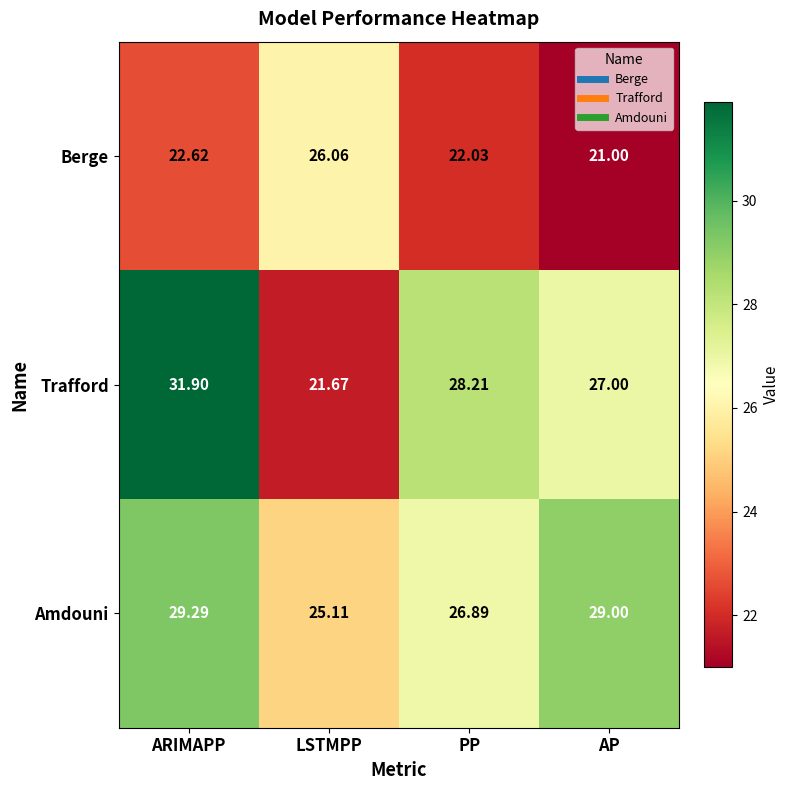

Which series has the largest total across all categories?

Amdouni